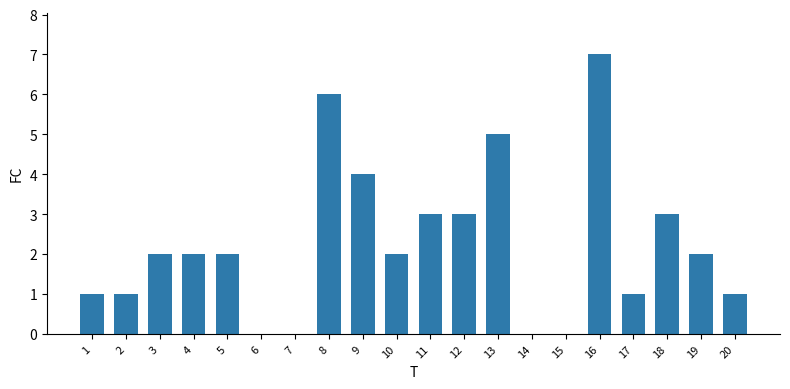

What is the change in value from 3 to 20?

-1